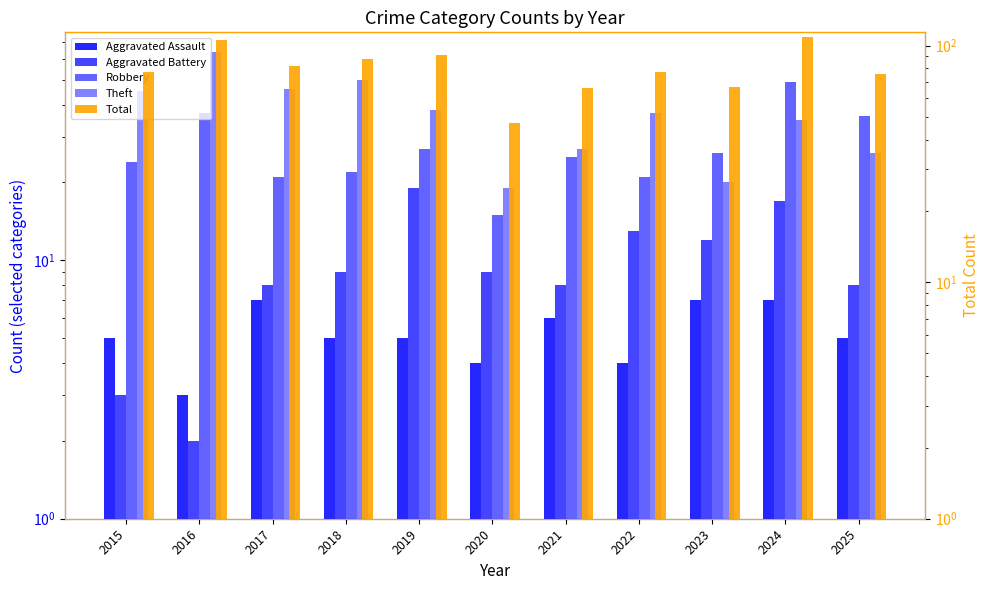

What is the sum of all Aggravated Battery values?

108